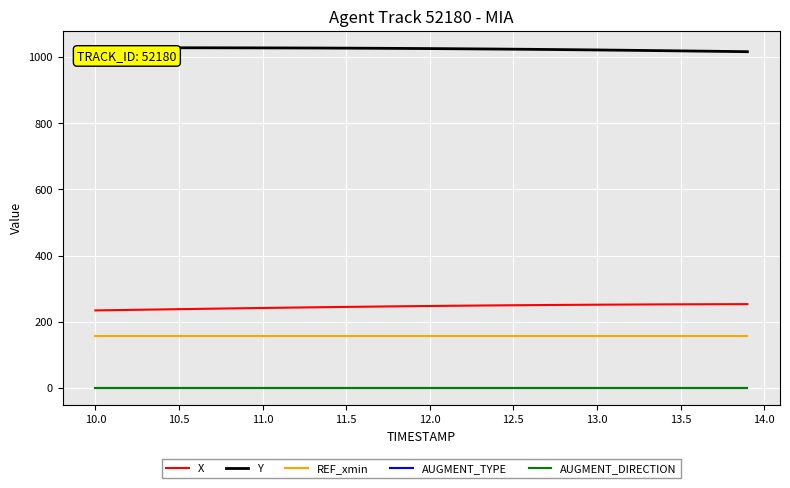

Which series has the largest total across all categories?

Y